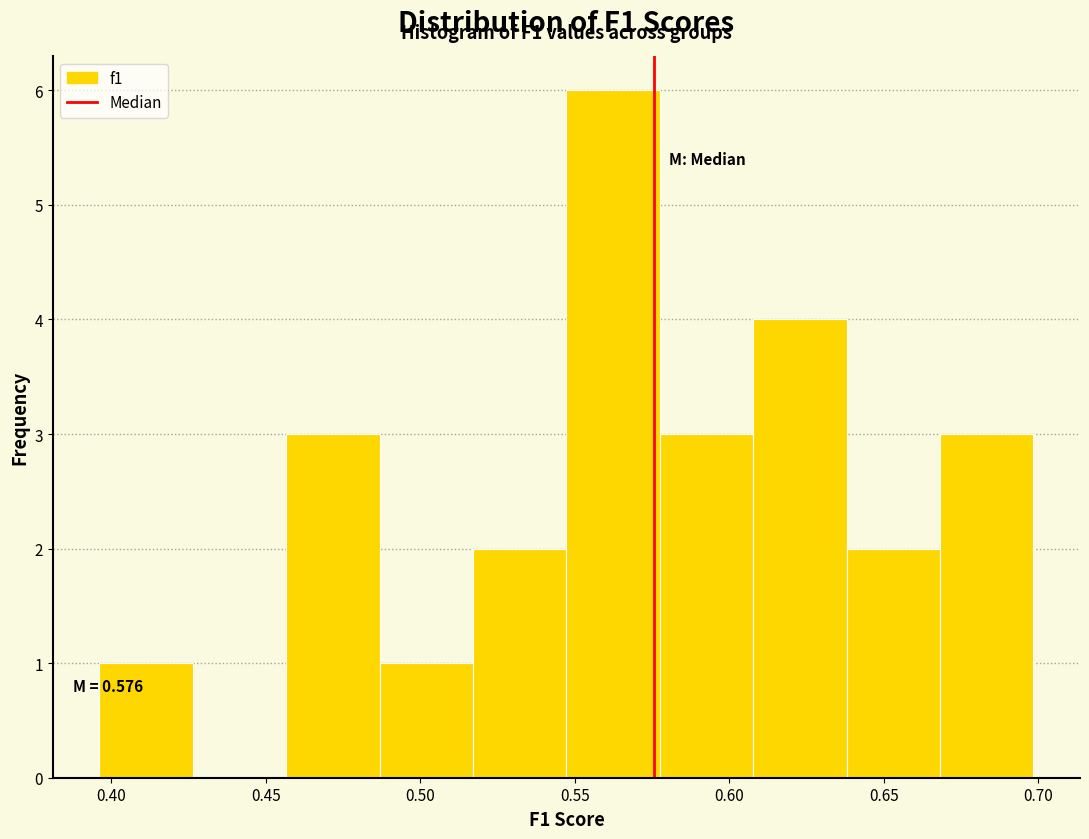

Which range on the x-axis has the tallest bar?

0.545 to 0.580